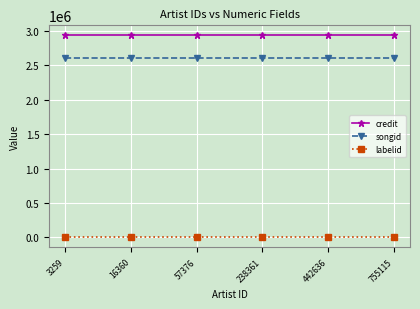

Which series has the largest total across all categories?

credit